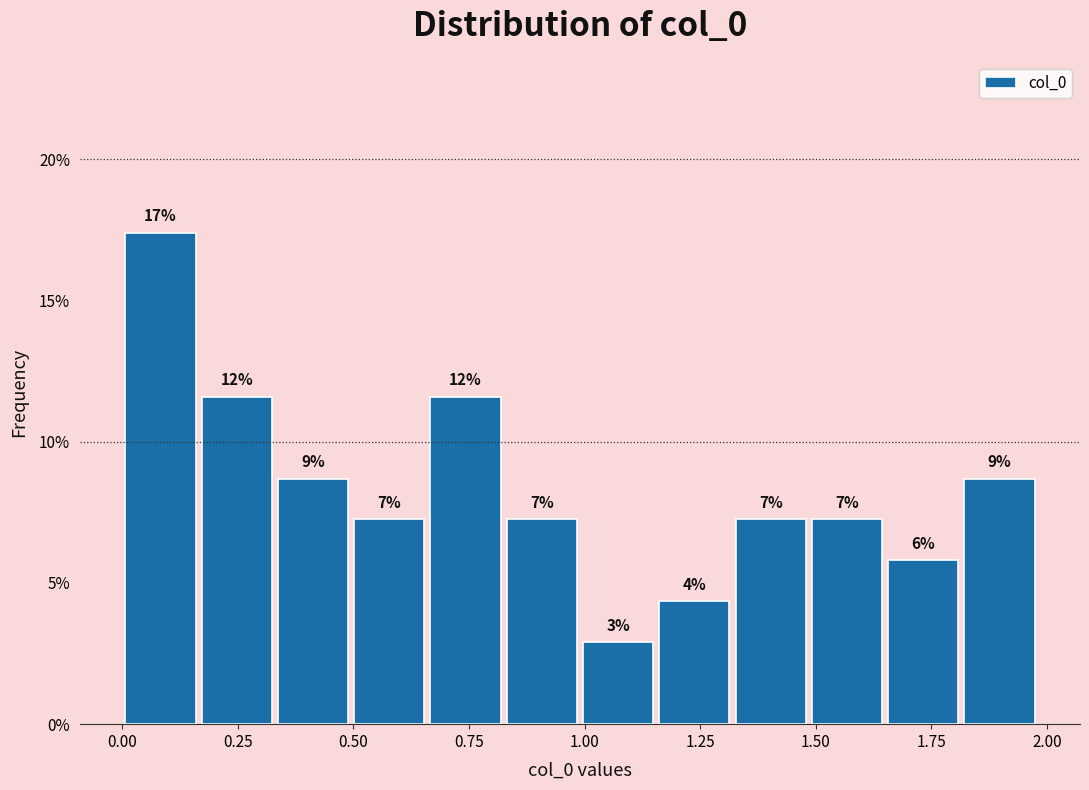

Read against the x-axis, roughly where is the centre of the tallest bar?

0.10